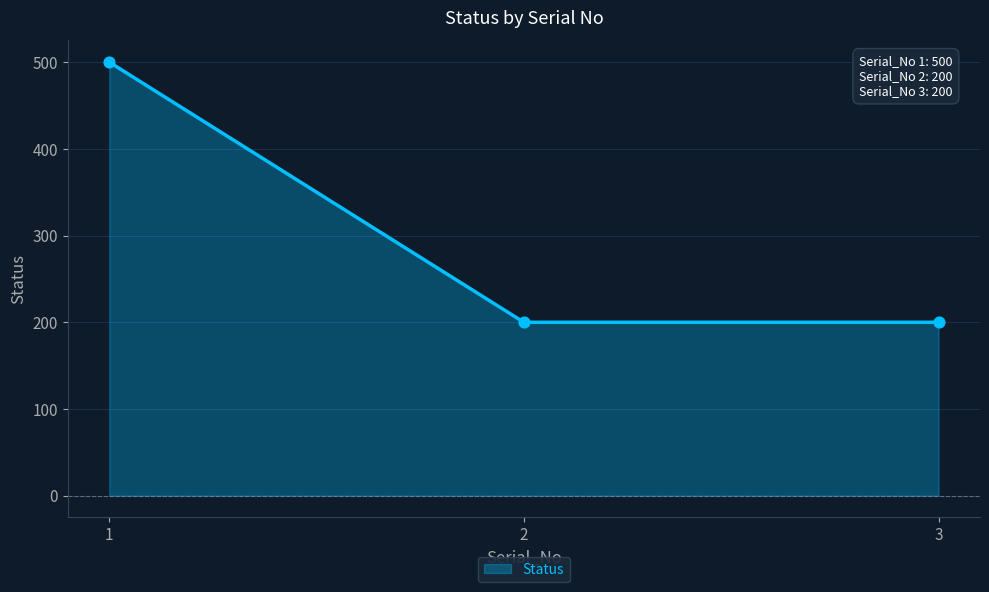

Approximately how many times larger is the value at 3 compared to 1?

0.4